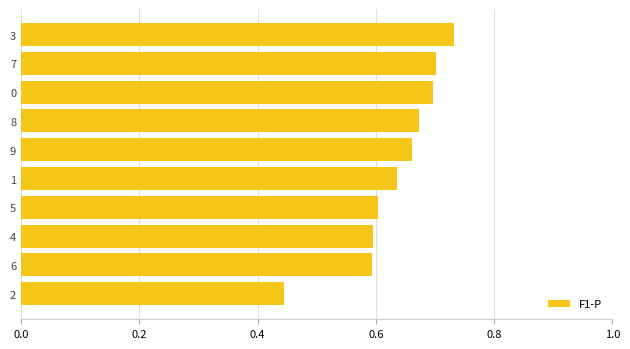

The chart shows a value of 0.6 at 5. True or false?

True